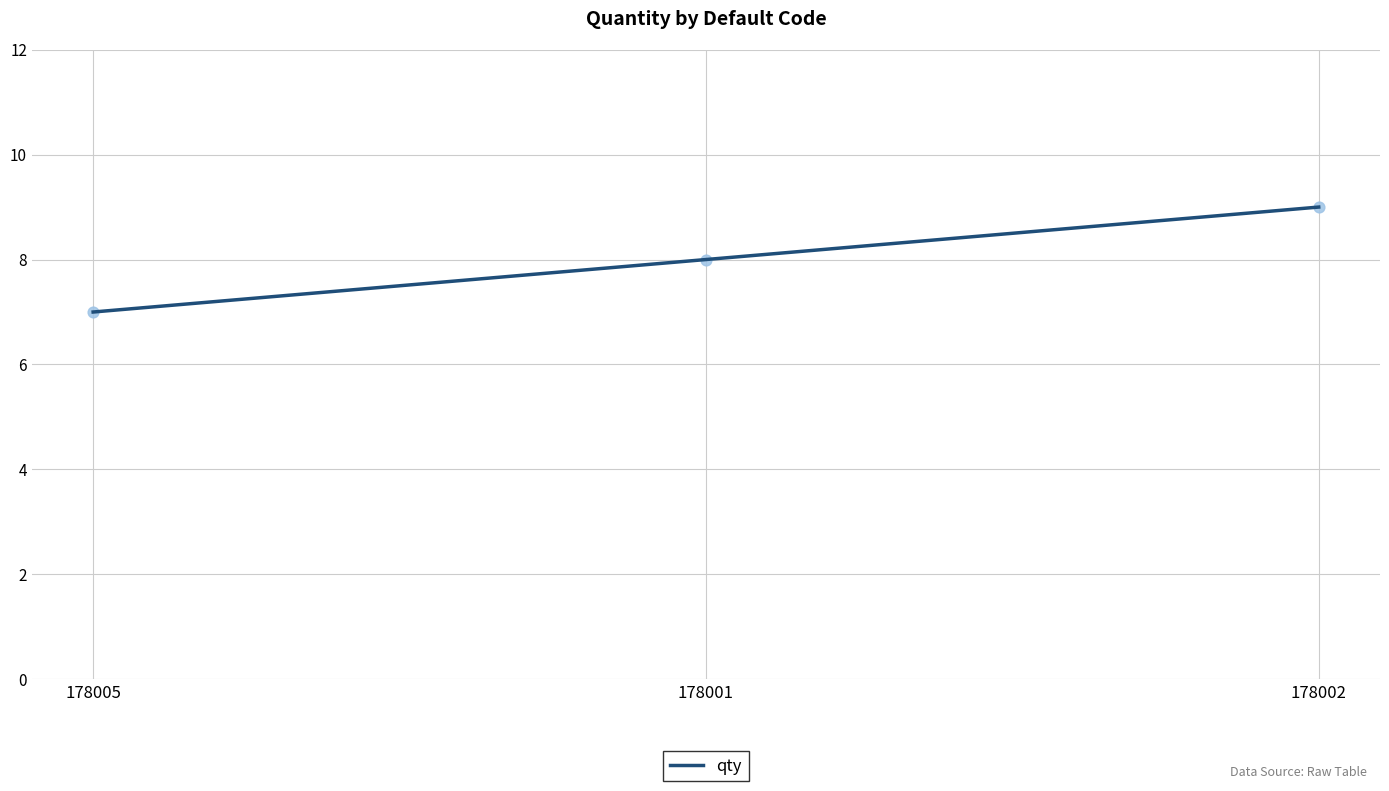

What is the change in value from 178005 to 178001?

+1